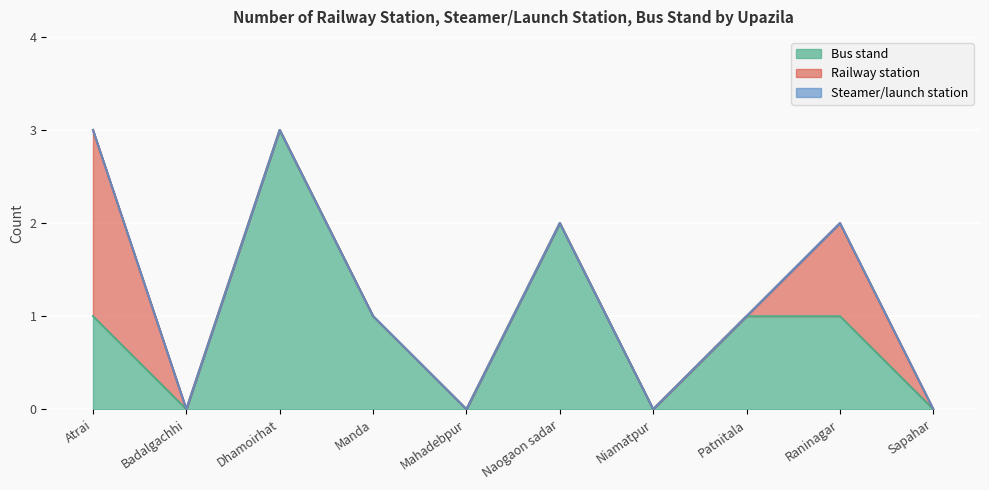

How many interior local peaks does the Railway station series have?

1